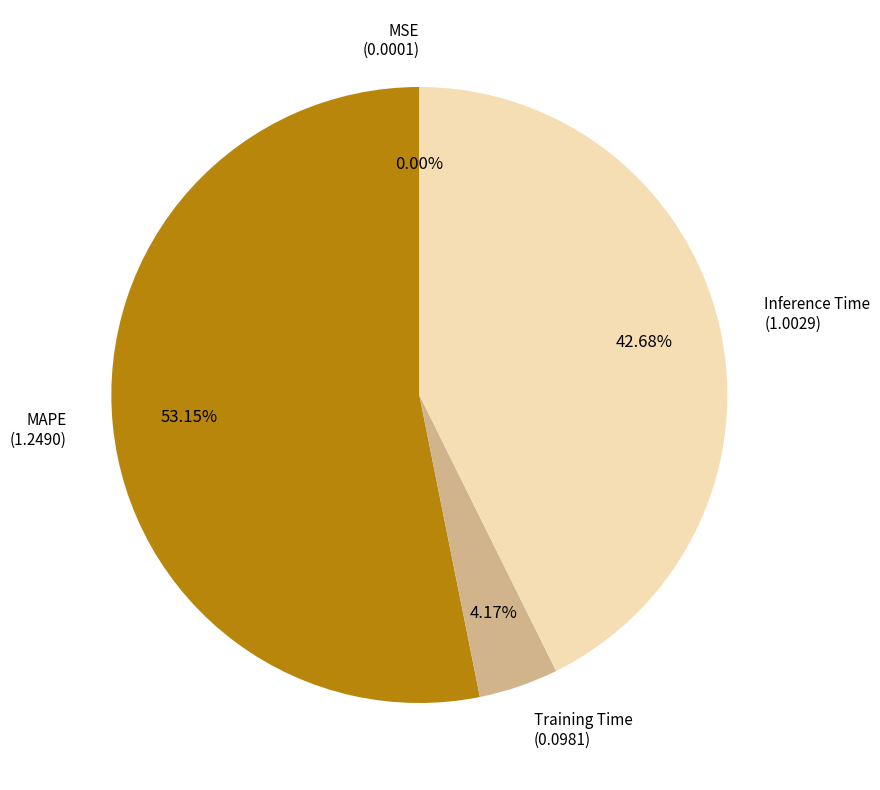

Which category has the biggest portion of the pie?

MAPE